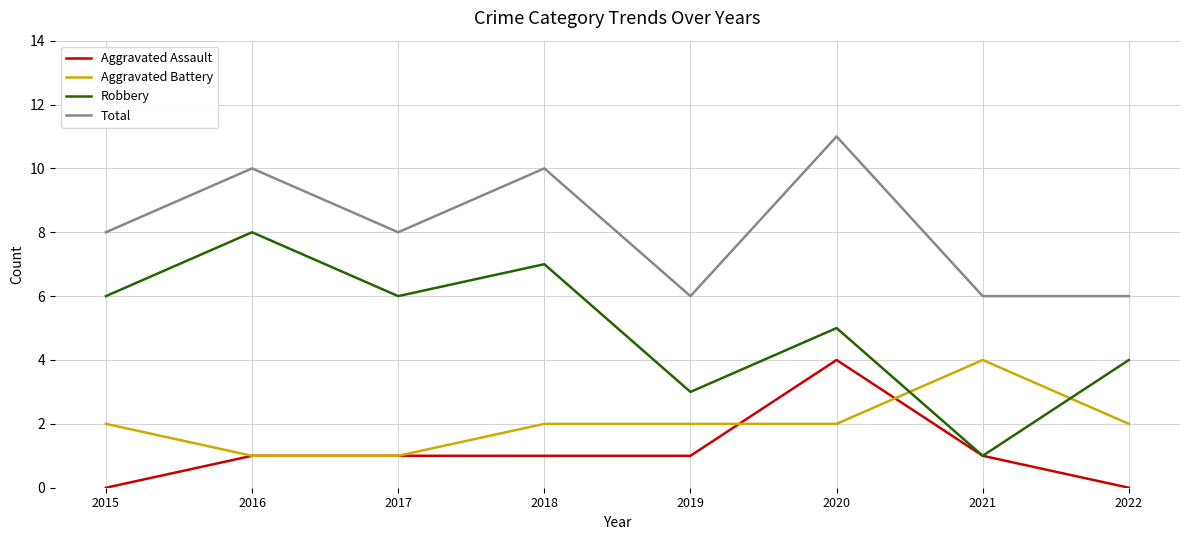

Rank the series at 2015 from lowest to highest value.

Aggravated Assault, Aggravated Battery, Robbery, Total